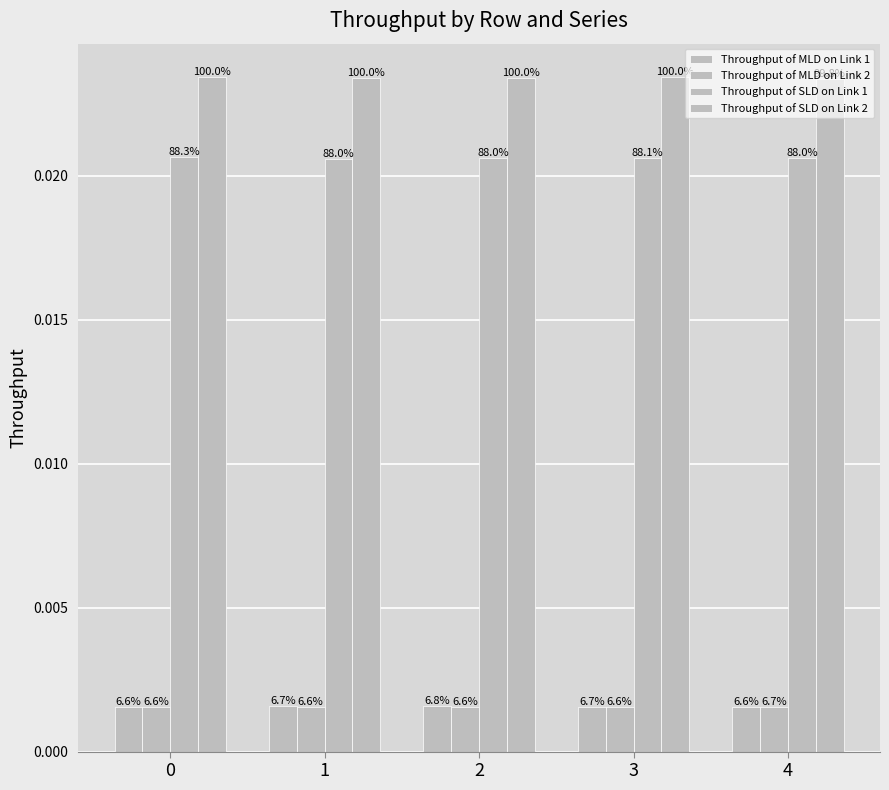

How many bars are there in each group?

4